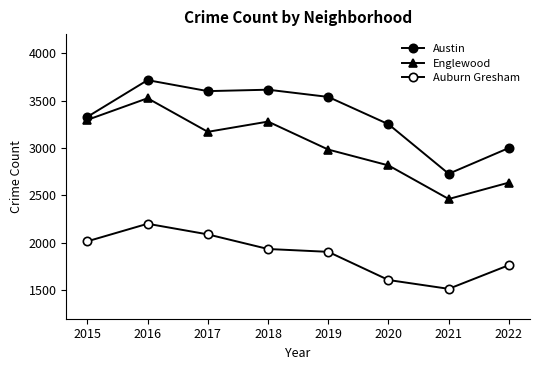

Which series has the widest spread of values?

Englewood